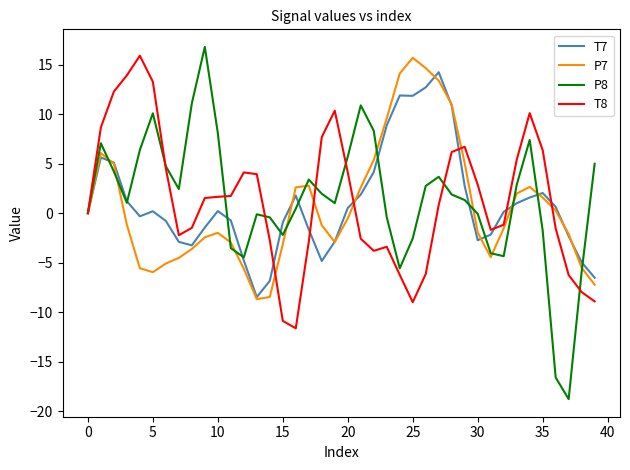

What are all the series names shown in the legend?

T7, P7, P8, T8